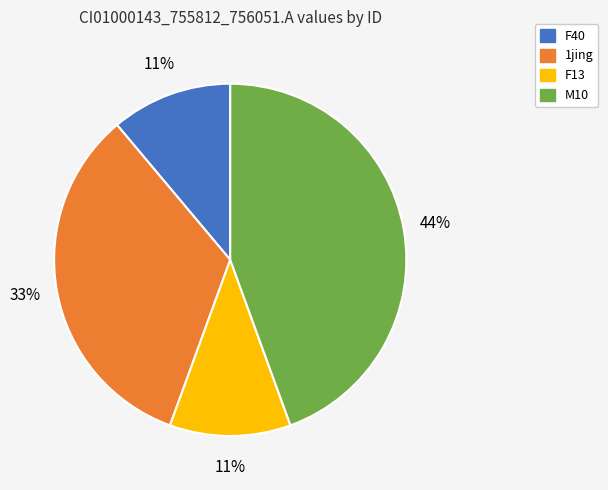

To the nearest percent, what is the difference between the largest and smallest slice percentages?

33%